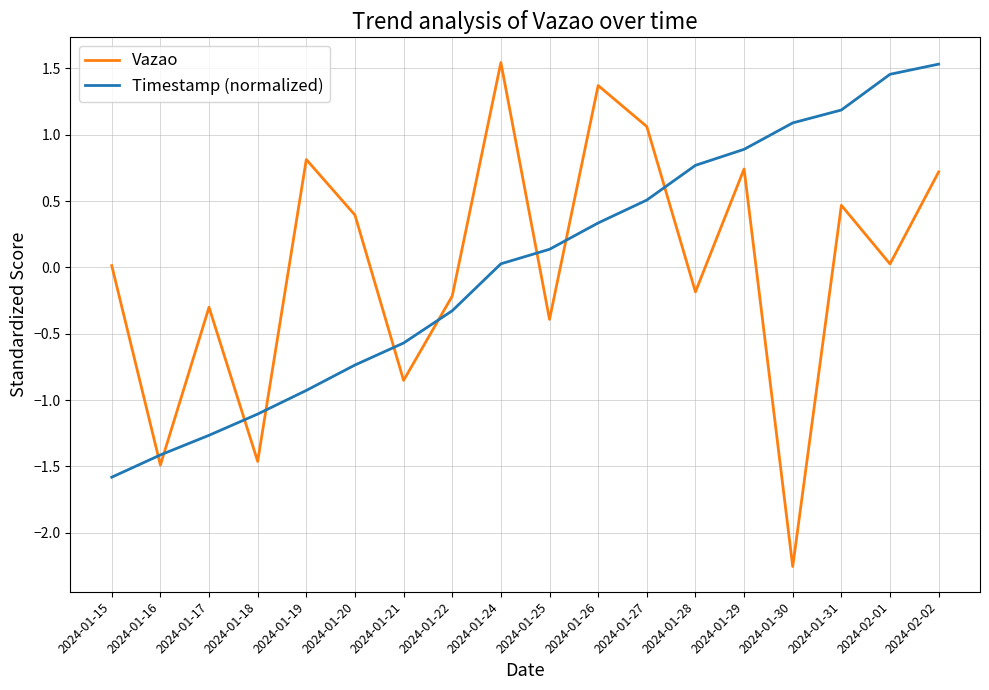

What are all the series names shown in the legend?

Vazao, Timestamp (normalized)